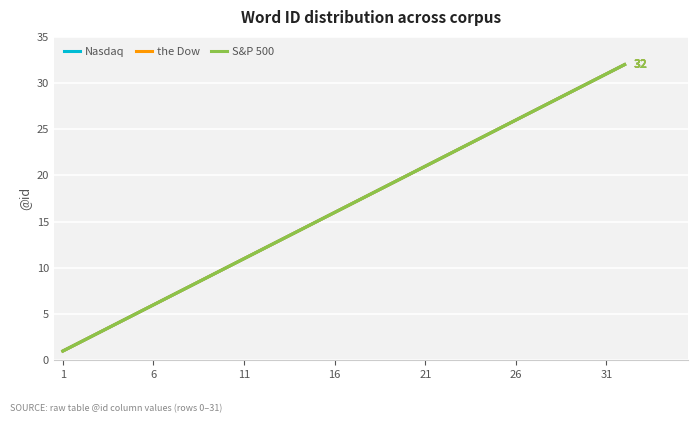

At which label does the Dow reach its minimum?

1